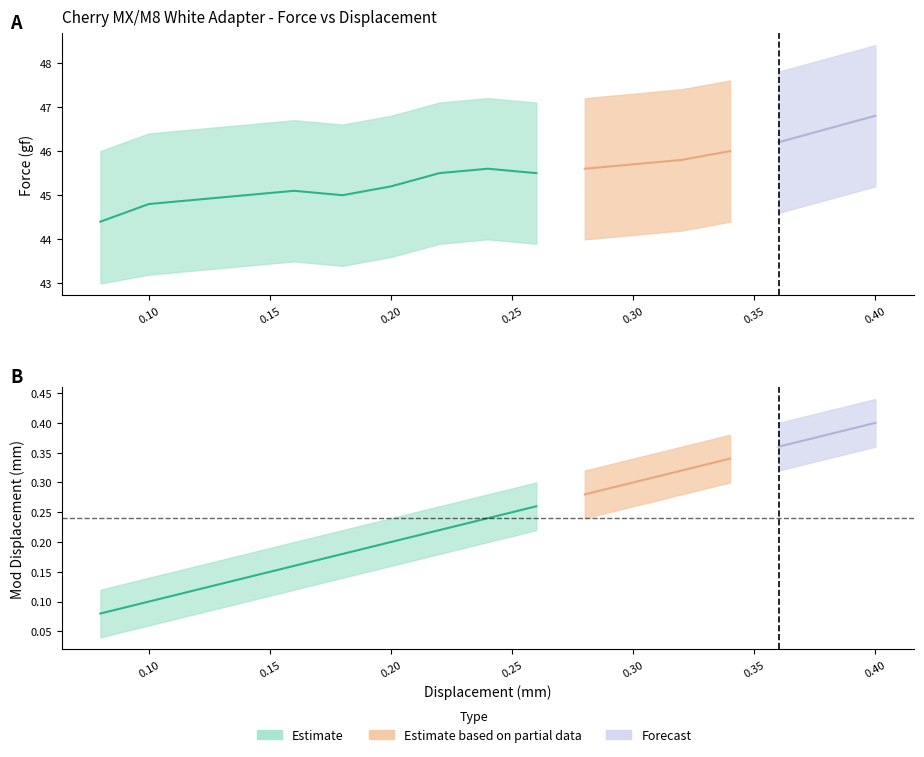

Reading right to left, extract all data points from this chart.

Force: 0.4=46.8	0.38=46.5	0.36=46.2	0.34=46.0	0.32=45.8	0.3=45.7	0.28=45.6	0.26=45.5	0.24=45.6	0.22=45.5	0.2=45.2	0.18=45.0	0.16=45.1	0.14=45.0	0.12=44.9	0.1=44.8	0.08=44.4
Force_upper: 0.4=48.4	0.38=48.1	0.36=47.8	0.34=47.6	0.32=47.4	0.3=47.3	0.28=47.2	0.26=47.1	0.24=47.2	0.22=47.1	0.2=46.8	0.18=46.6	0.16=46.7	0.14=46.6	0.12=46.5	0.1=46.4	0.08=46.0
Force_lower: 0.4=45.2	0.38=44.9	0.36=44.6	0.34=44.4	0.32=44.2	0.3=44.1	0.28=44.0	0.26=43.9	0.24=44.0	0.22=43.9	0.2=43.6	0.18=43.4	0.16=43.5	0.14=43.4	0.12=43.3	0.1=43.2	0.08=43.0
Mod_Dis: 0.4=0.4	0.38=0.4	0.36=0.4	0.34=0.3	0.32=0.3	0.3=0.3	0.28=0.3	0.26=0.3	0.24=0.2	0.22=0.2	0.2=0.2	0.18=0.2	0.16=0.2	0.14=0.1	0.12=0.1	0.1=0.1	0.08=0.1
Mod_Dis_upper: 0.4=0.4	0.38=0.4	0.36=0.4	0.34=0.4	0.32=0.4	0.3=0.3	0.28=0.3	0.26=0.3	0.24=0.3	0.22=0.3	0.2=0.2	0.18=0.2	0.16=0.2	0.14=0.2	0.12=0.2	0.1=0.1	0.08=0.1
Mod_Dis_lower: 0.4=0.4	0.38=0.3	0.36=0.3	0.34=0.3	0.32=0.3	0.3=0.3	0.28=0.2	0.26=0.2	0.24=0.2	0.22=0.2	0.2=0.2	0.18=0.1	0.16=0.1	0.14=0.1	0.12=0.1	0.1=0.1	0.08=0.0